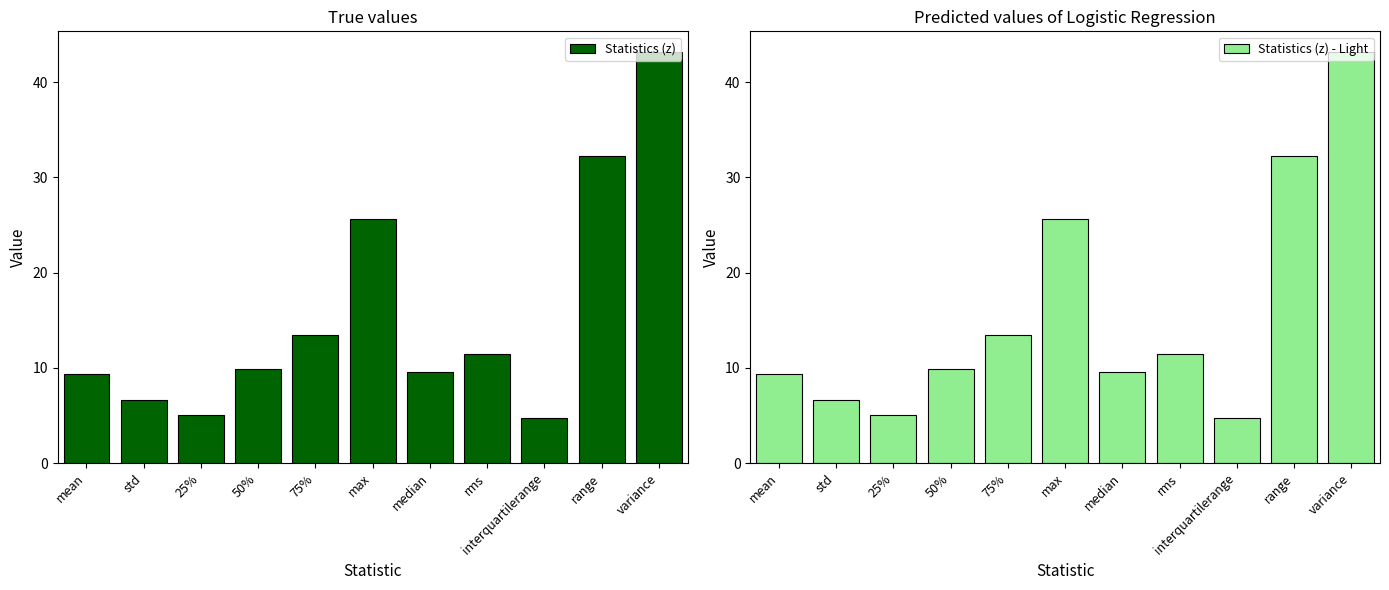

List the series in order of their peak value, lowest first.

Statistics (z), Statistics (z) - Light